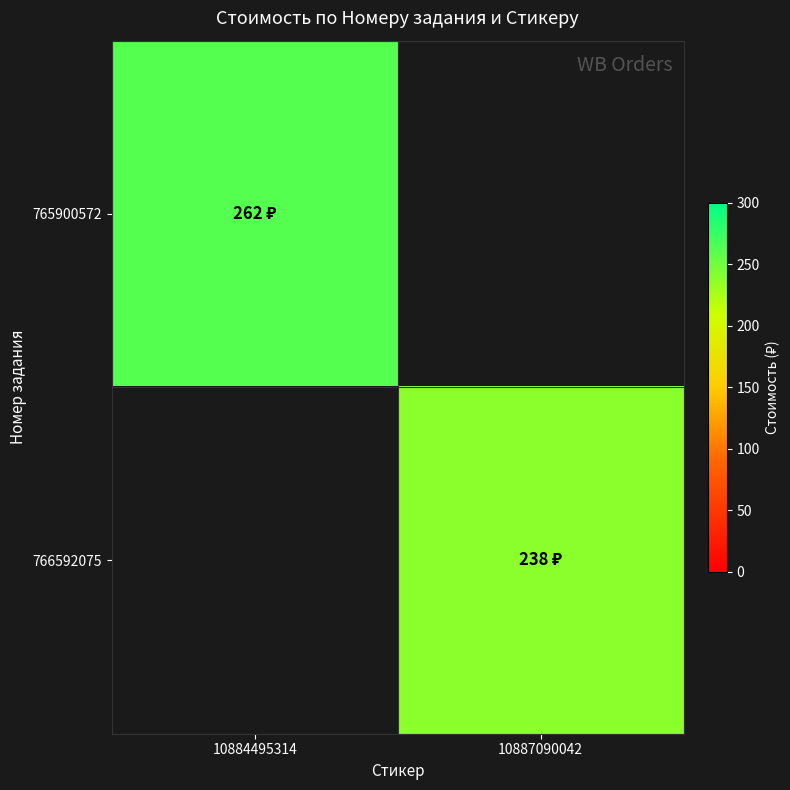

The 765900572 series shows 350.1 at 10884495314. True or false?

False